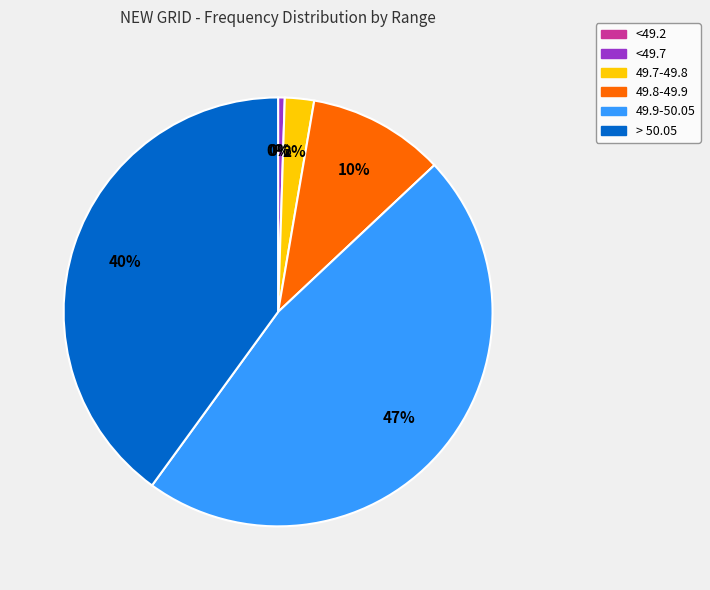

The <49.2 slice represents 1% of the pie. True or false?

False